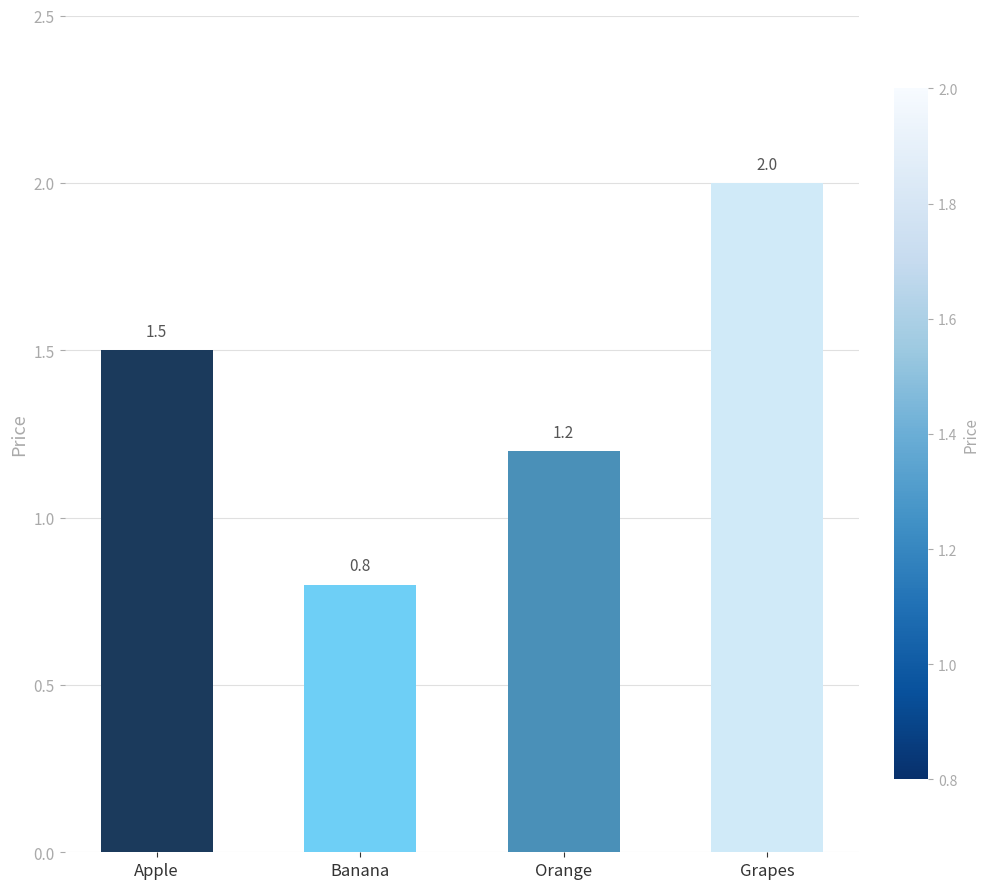

Rank the categories by value from highest to lowest.

Grapes, Apple, Orange, Banana